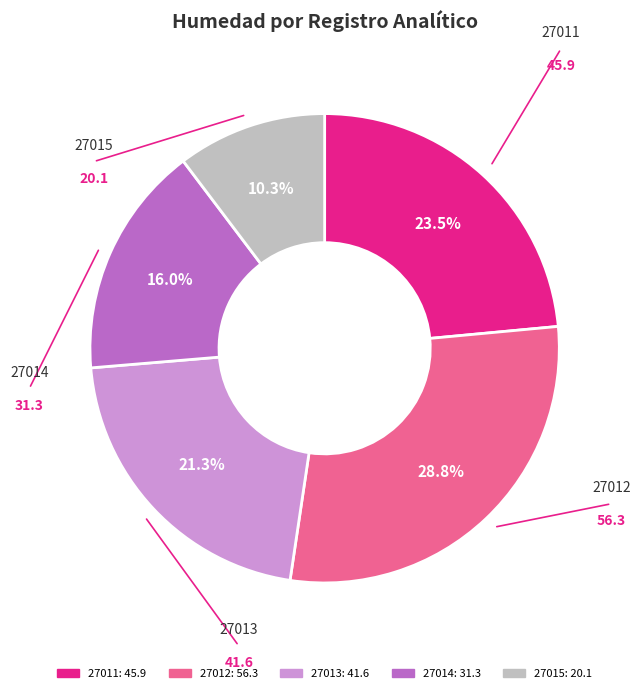

Is it true that 27014 is 11% of the pie?

False